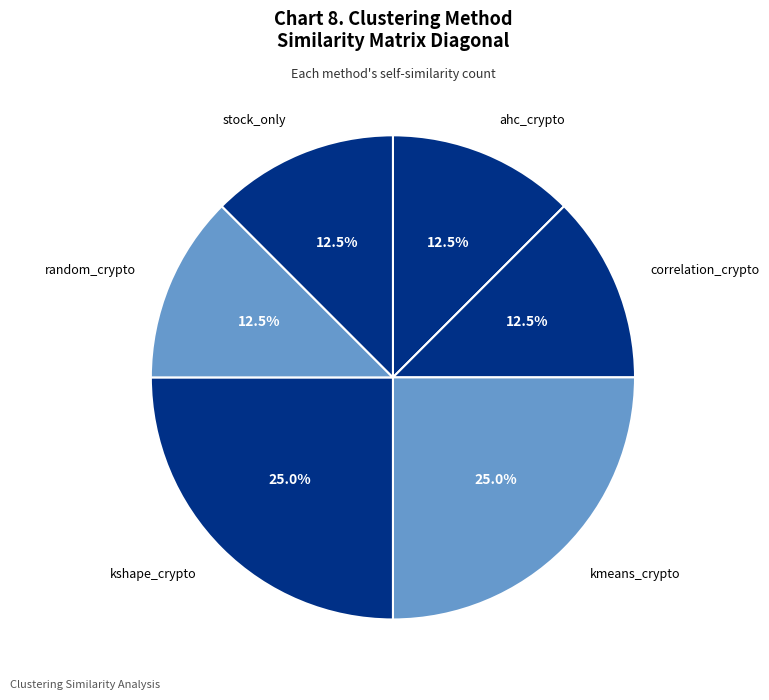

What is the largest slice in the pie chart?

kmeans_crypto